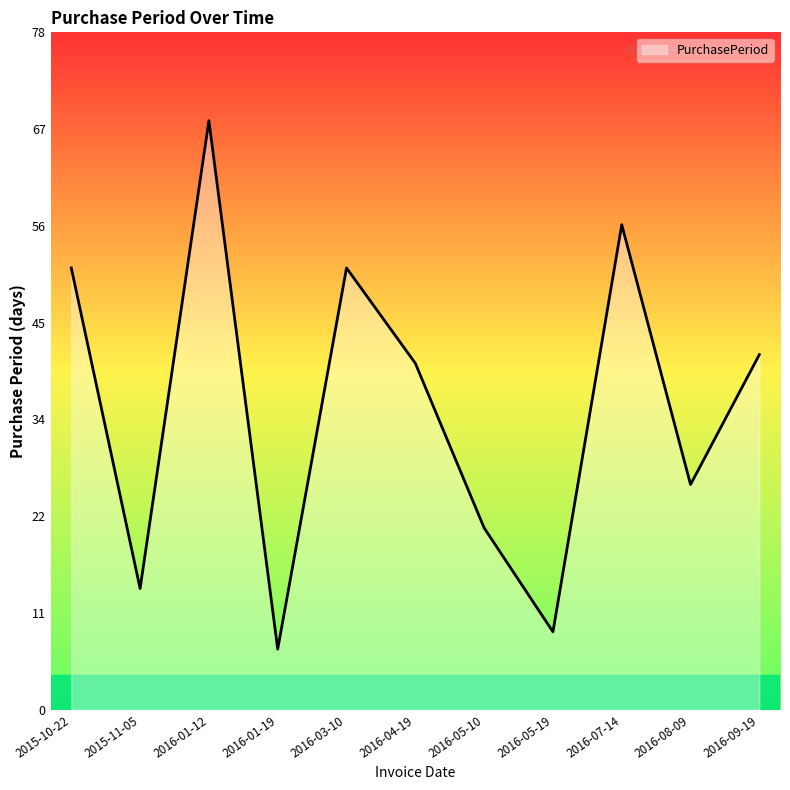

Reading left to right, transcribe all the data shown in this chart.

51	14	68	7	51	40	21	9	56	26	41